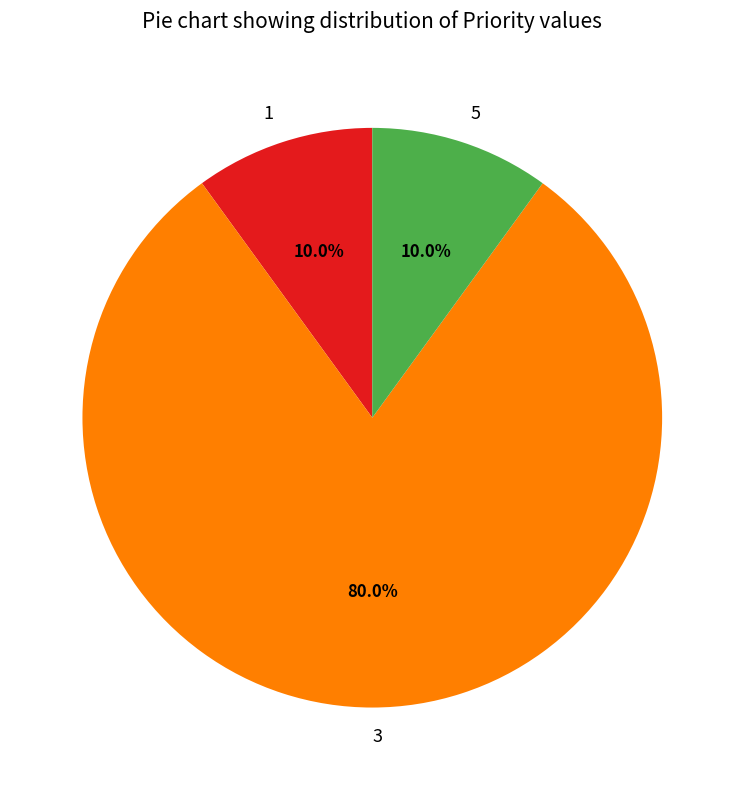

Does 3 account for over 50% of the chart?

Yes